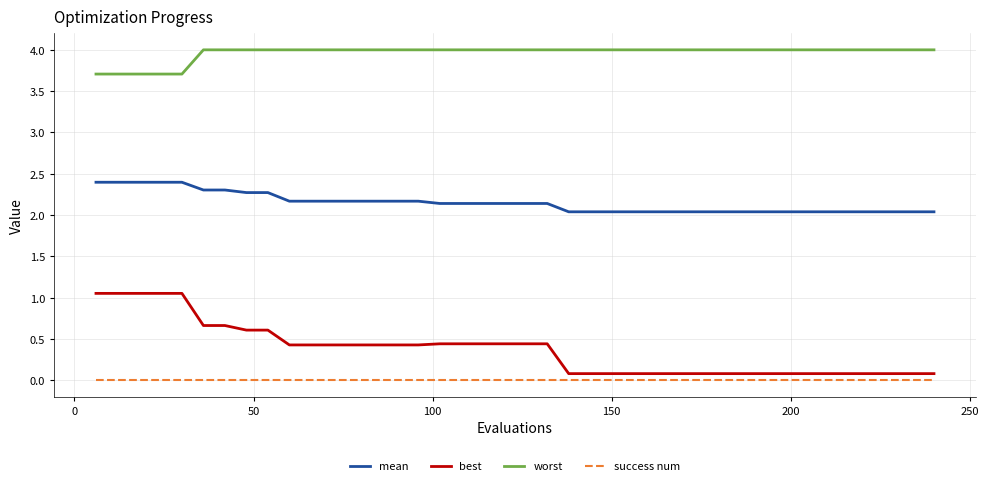

What is the greatest value displayed?

4.0